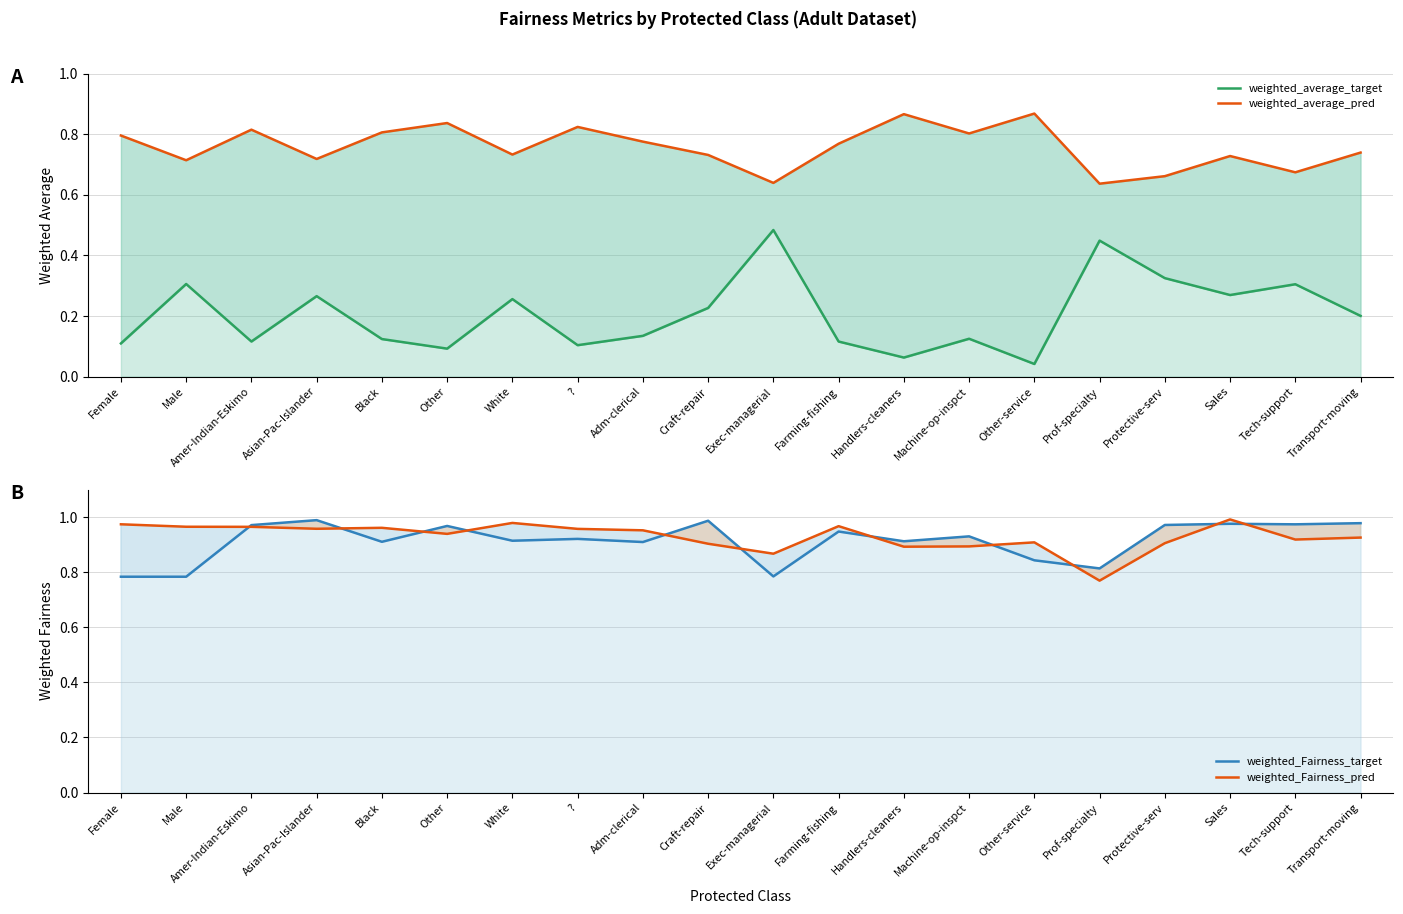

How many categories are shown in the chart?

20